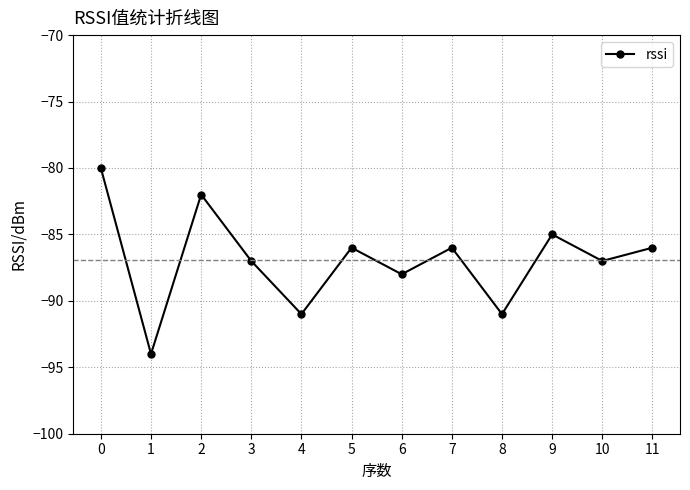

Does the chart display data point markers on the line(s)?

Yes